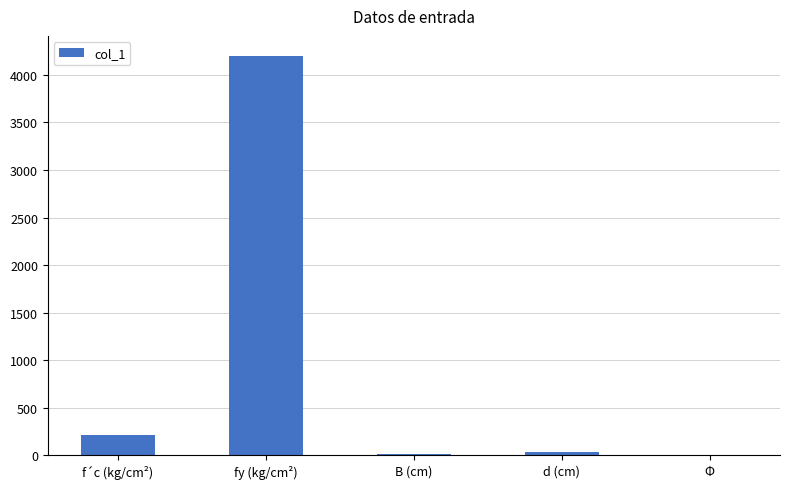

True or false: the data shows 210.0 at f´c (kg/cm²).

True